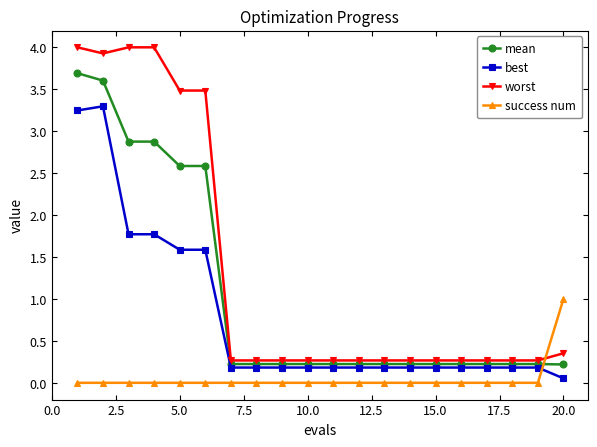

True or false: best has more than 0 points higher than both neighbors.

True